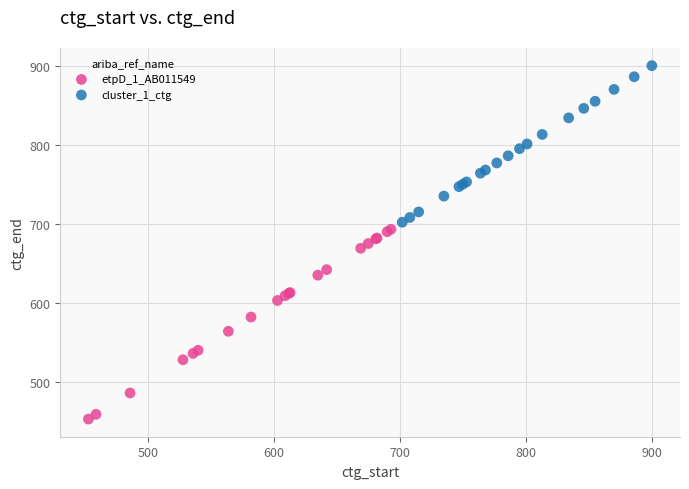

Which series contains the highest Y value?

cluster_1_ctg